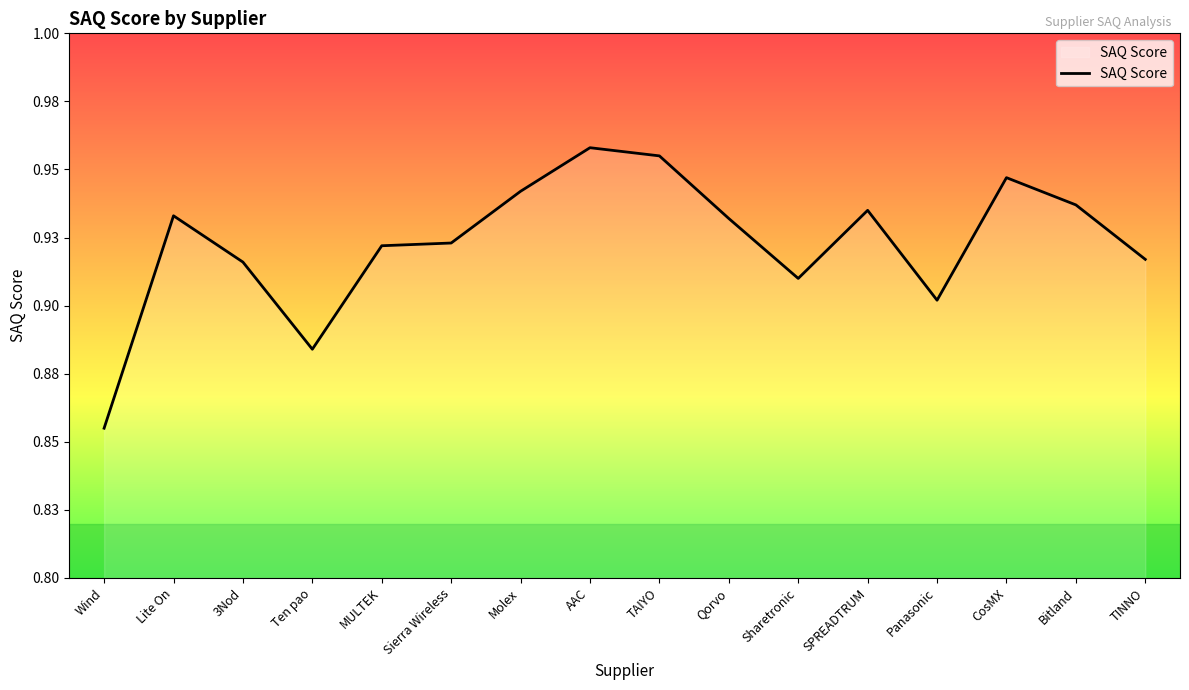

Reading left to right, list all the values displayed in this chart.

Wind=0.9	Lite On=0.9	3Nod=0.9	Ten pao=0.9	MULTEK=0.9	Sierra Wireless=0.9	Molex=0.9	AAC=1.0	TAIYO=1.0	Qorvo=0.9	Sharetronic=0.9	SPREADTRUM=0.9	Panasonic=0.9	CosMX=0.9	Bitland=0.9	TINNO=0.9